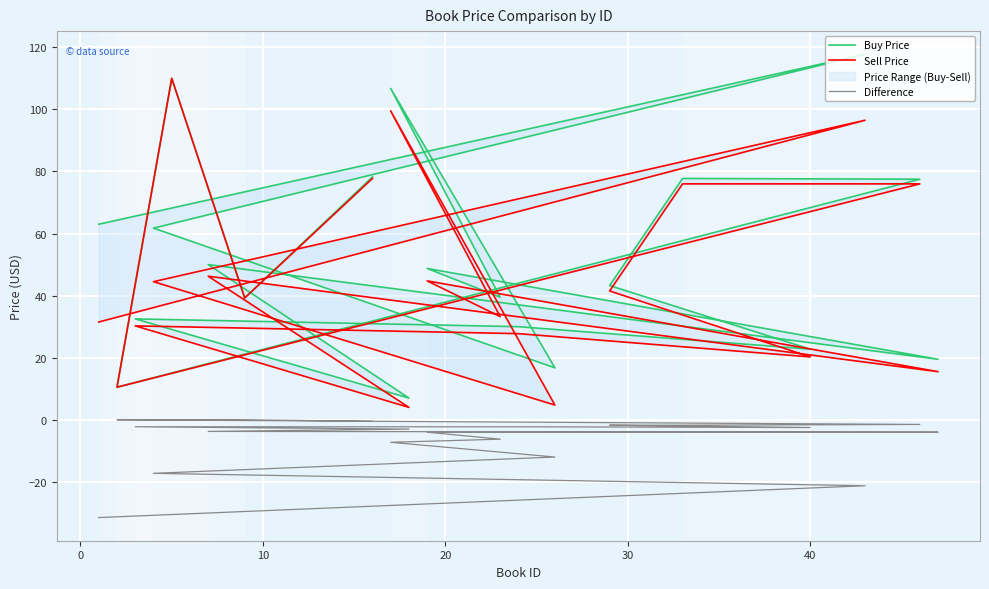

Between 20 and 12, which series saw the biggest shift?

Sell Price